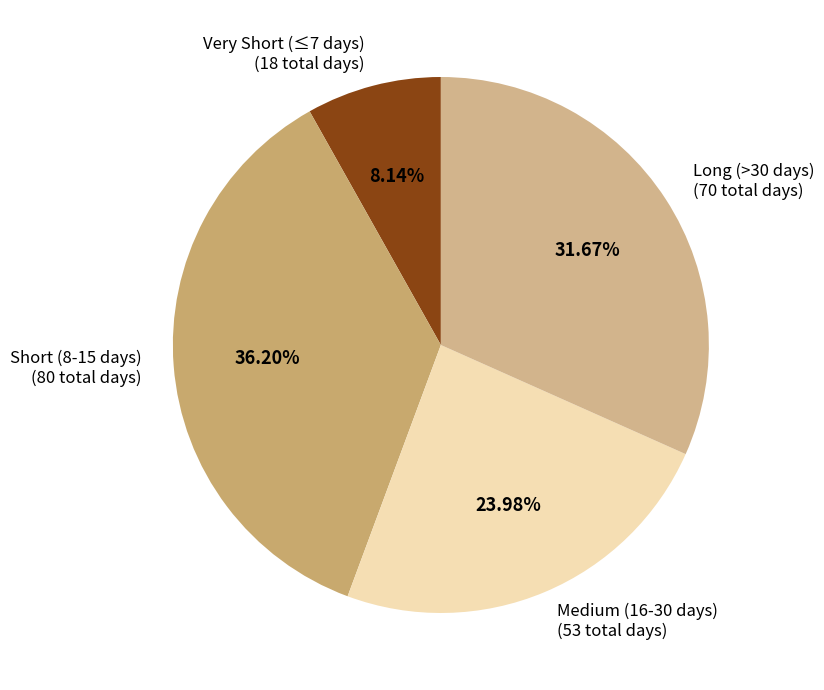

Does any single category account for the majority?

No